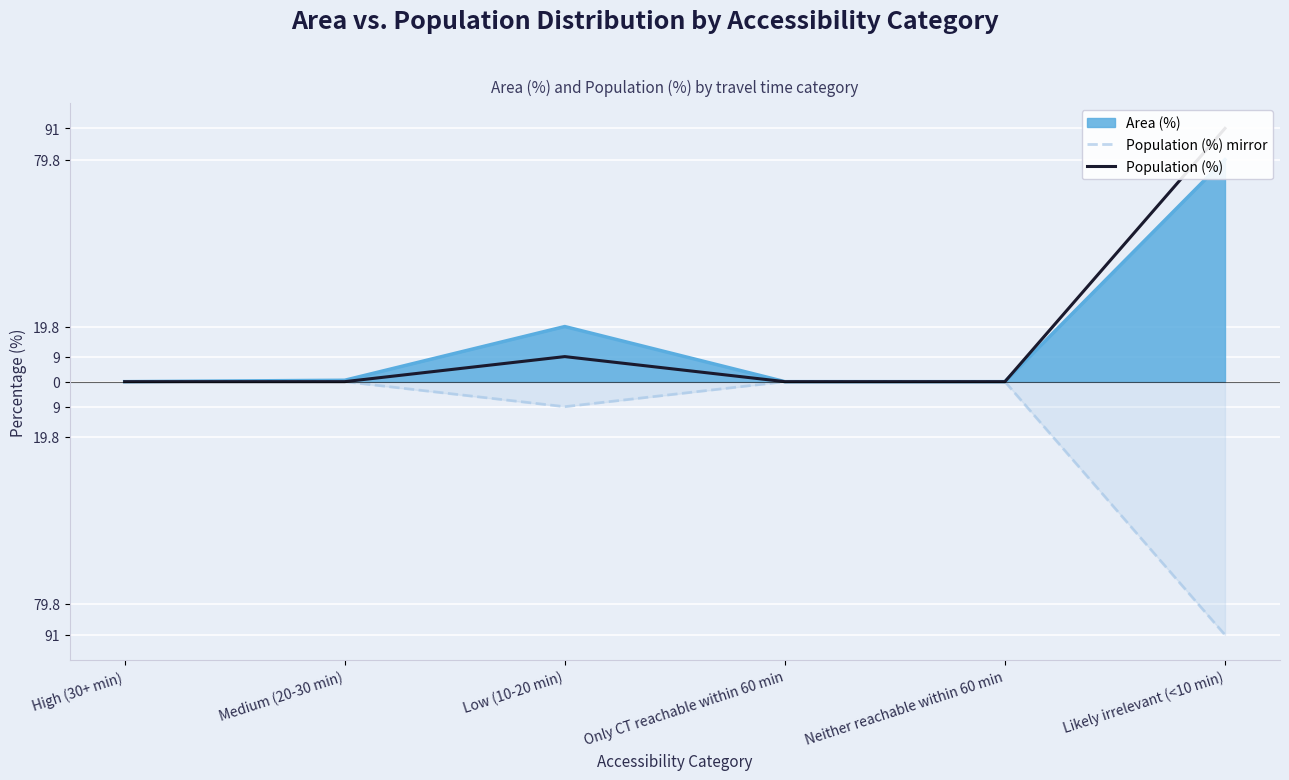

How many categories are shown in the chart?

6